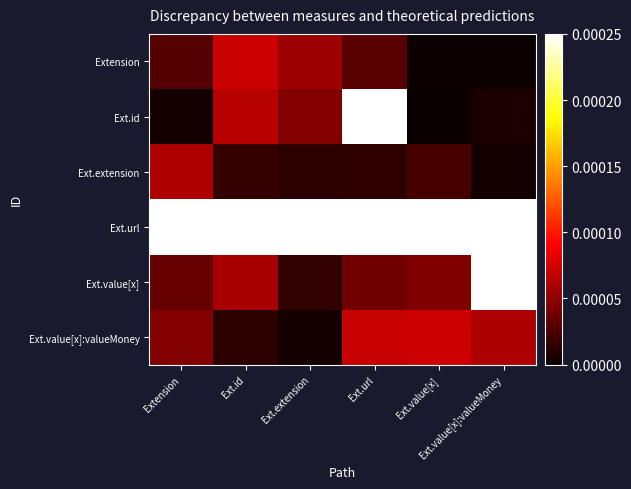

Which label corresponds to the largest value in the chart?

Ext.url